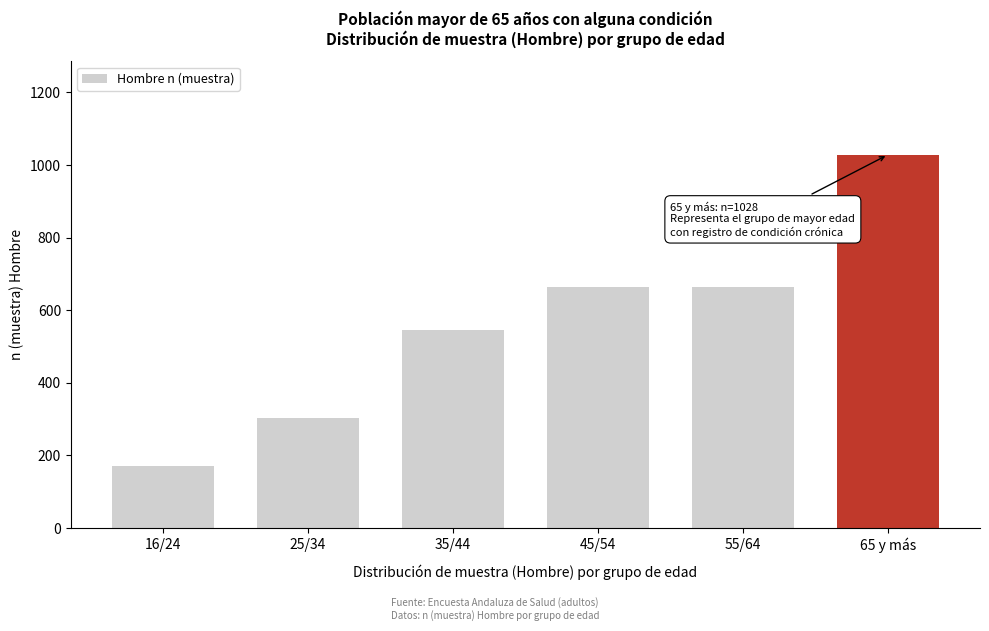

The value at 16/24 is 116. True or false?

False